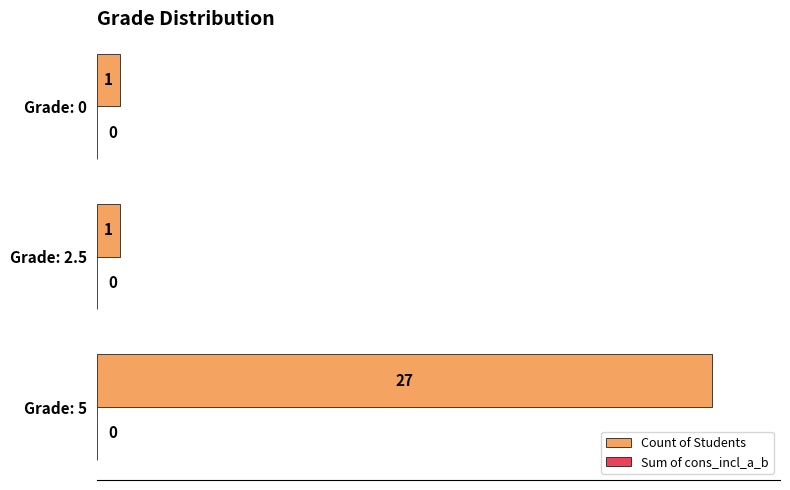

What is the ratio of the value at Grade: 5 to the value at Grade: 2.5?

27.0